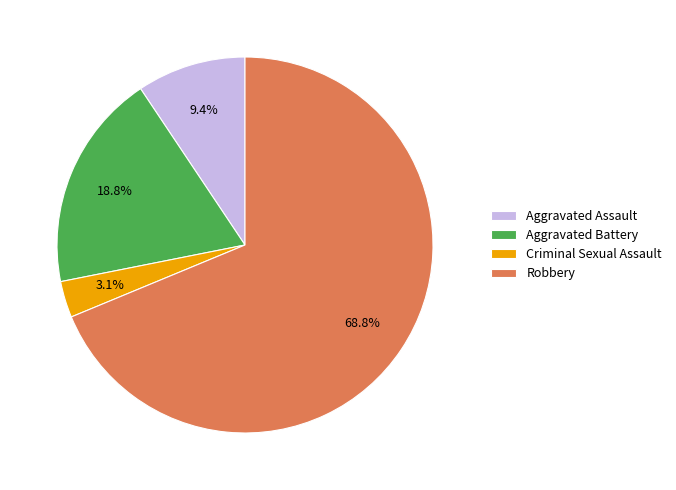

Combined, do Aggravated Assault and Robbery account for over 50%?

Yes